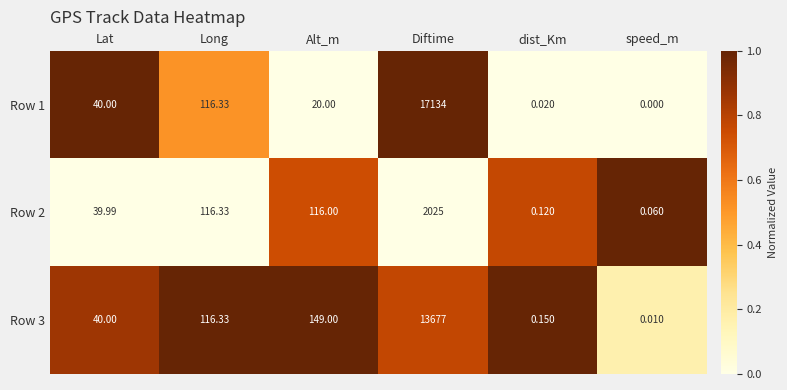

Where is Row 1 nearest to the value 8567?

Long